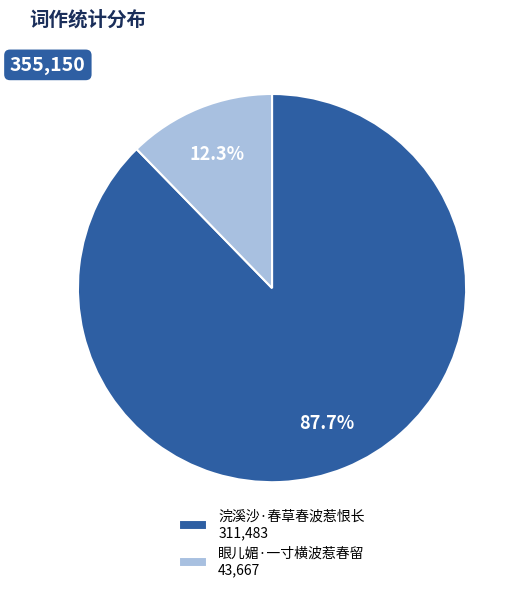

What percentage is NOT represented by 眼儿媚·一寸横波惹春留?

87.7%